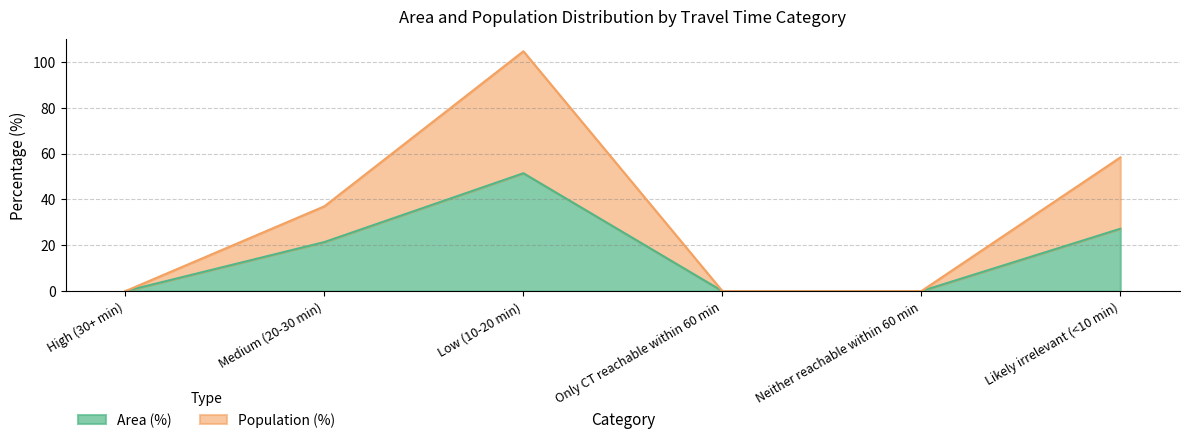

True or false: Area (%) has a value of 18.9 at Only CT reachable within 60 min.

False